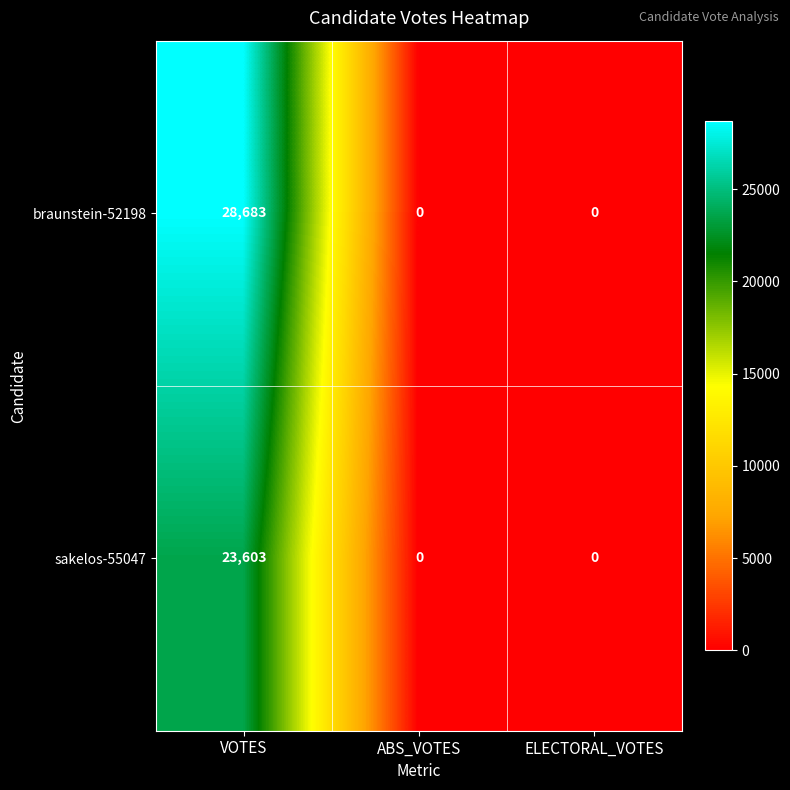

Which series has the widest spread of values?

braunstein-52198